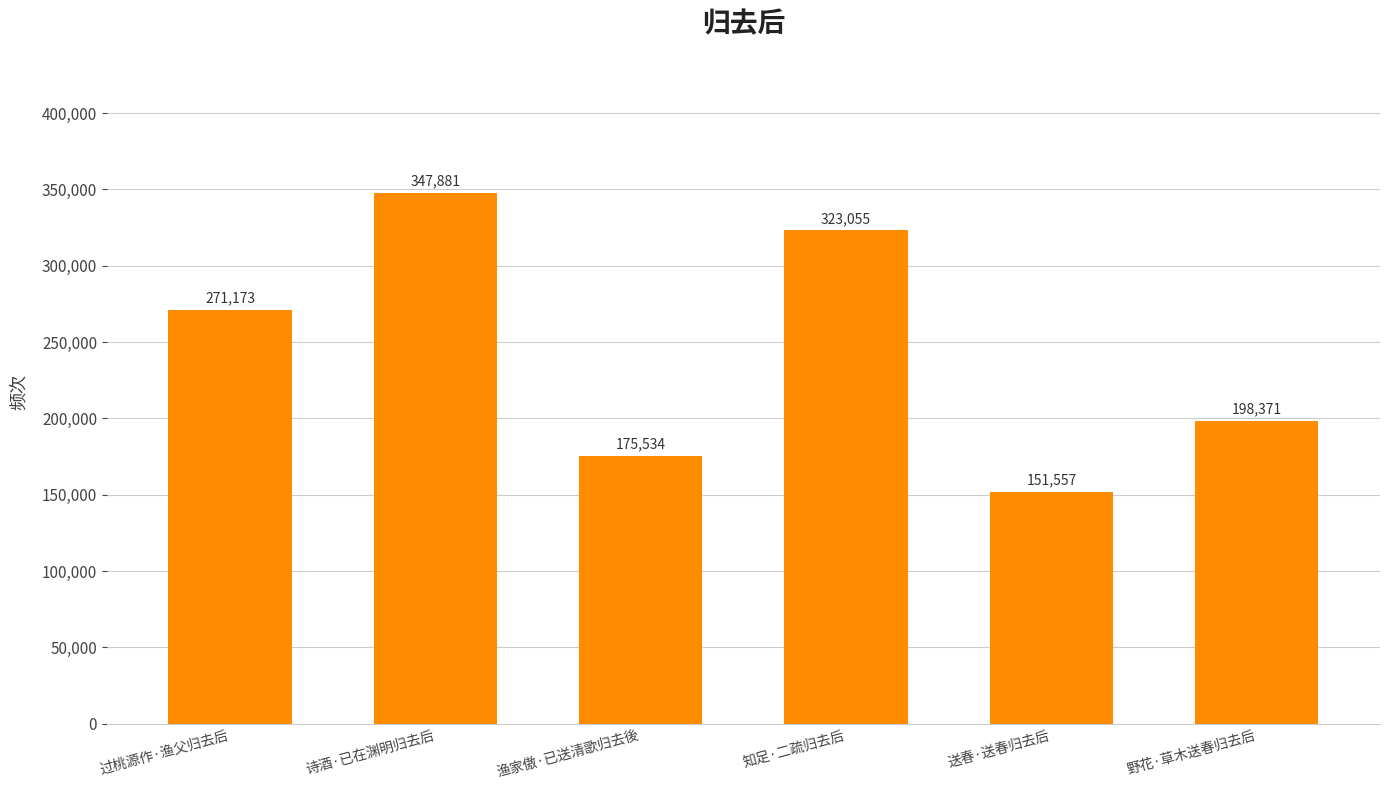

How many data points are less than 271173?

3